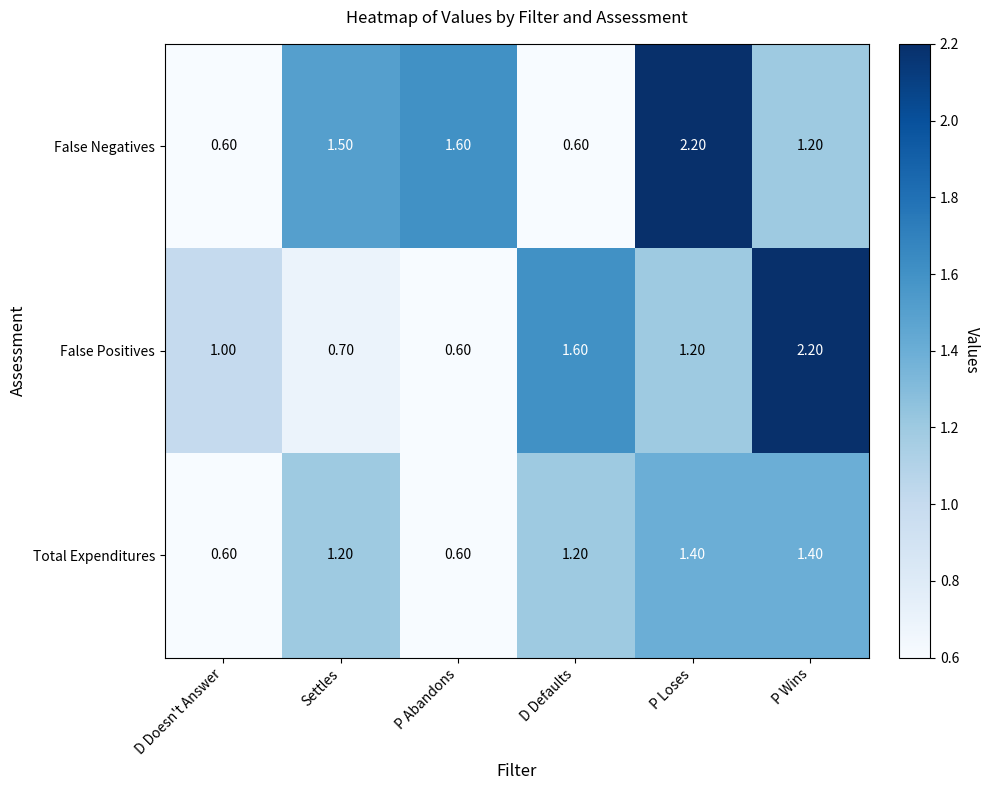

What is the average value of the Total Expenditures series?

1.1